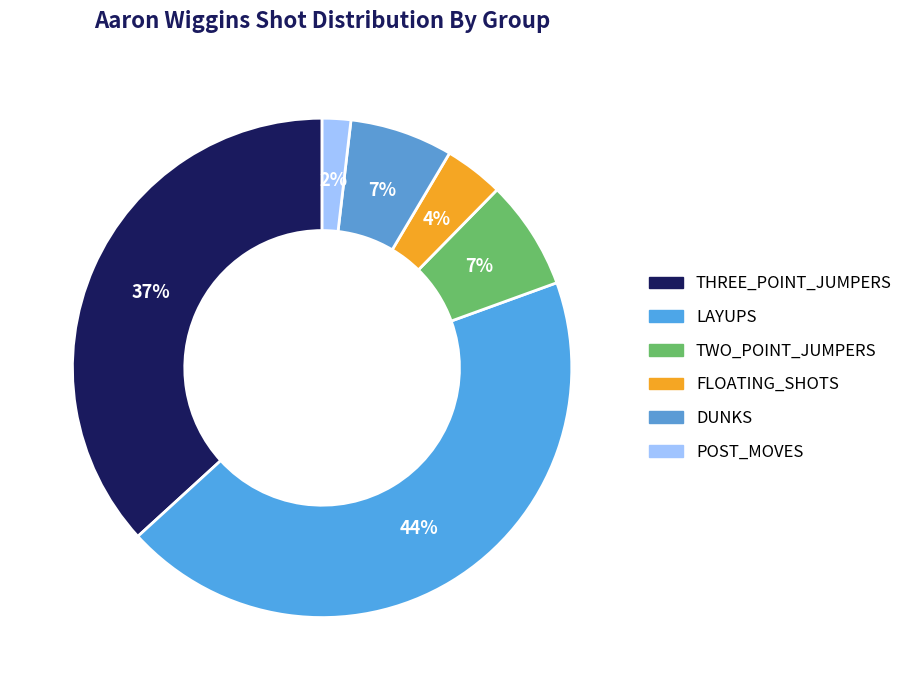

To the nearest percent, what percentage of the pie is LAYUPS?

44%